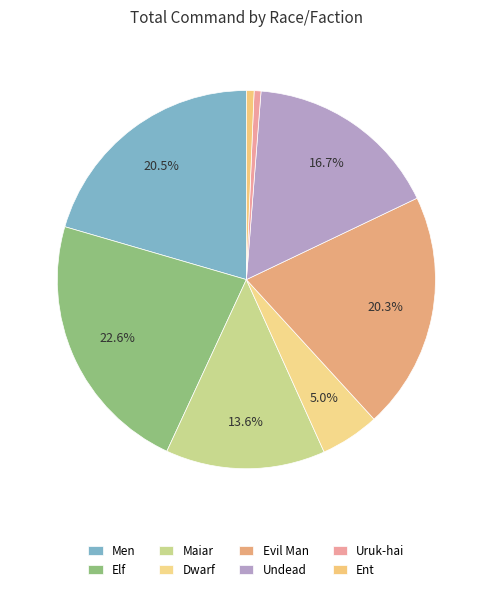

Count the number of slices in the pie.

8